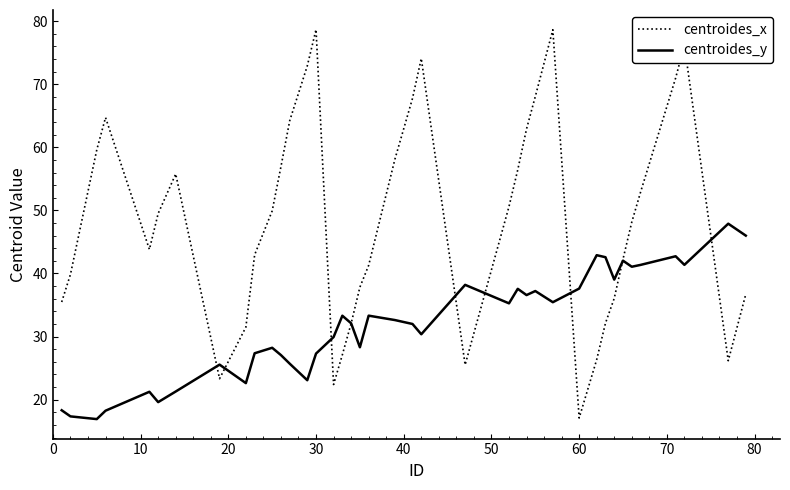

Rank the series by their average value, from lowest to highest.

centroides_y, centroides_x